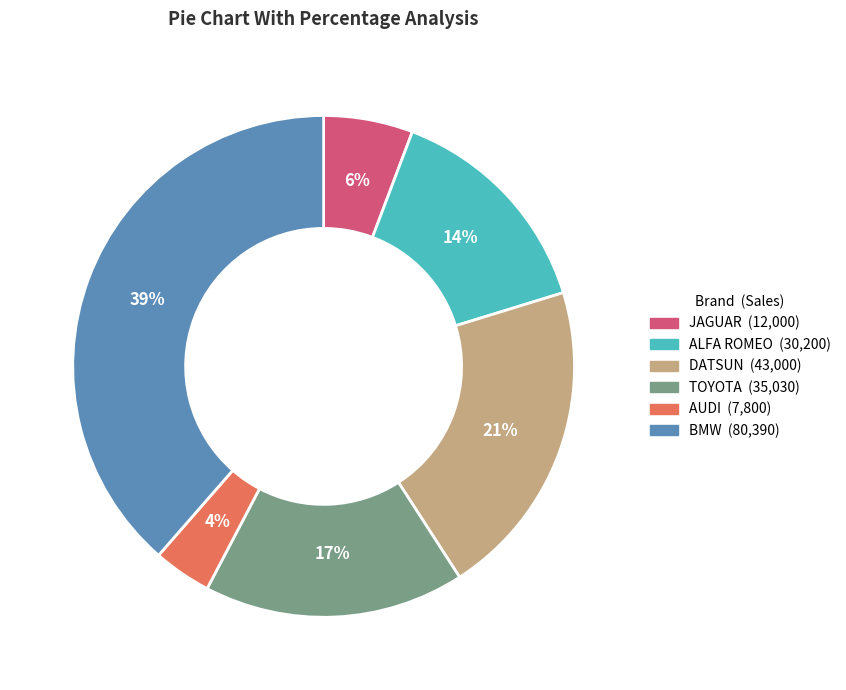

Combined, do TOYOTA and ALFA ROMEO account for over 50%?

No